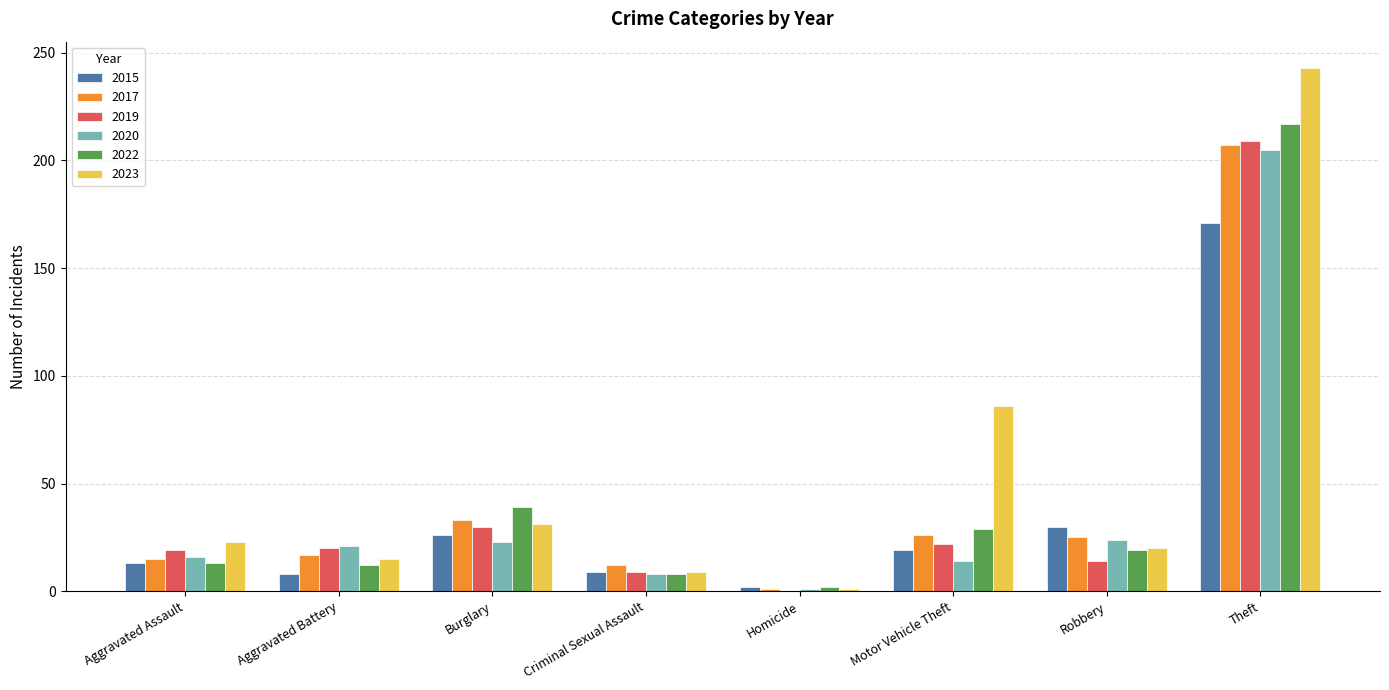

True or false: 2022 has a value of 6 at Robbery.

False